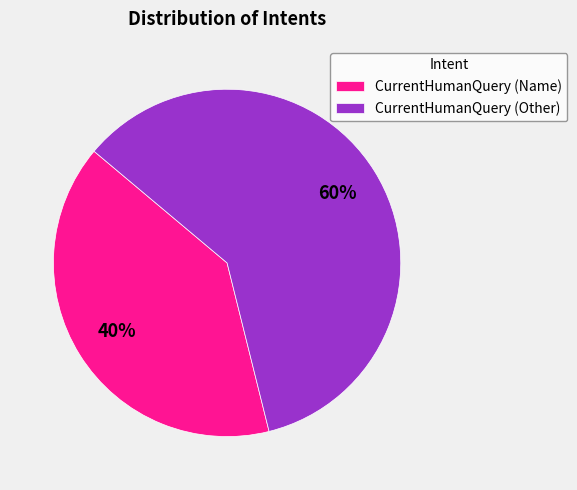

Which category accounts for the majority?

CurrentHumanQuery (Other)